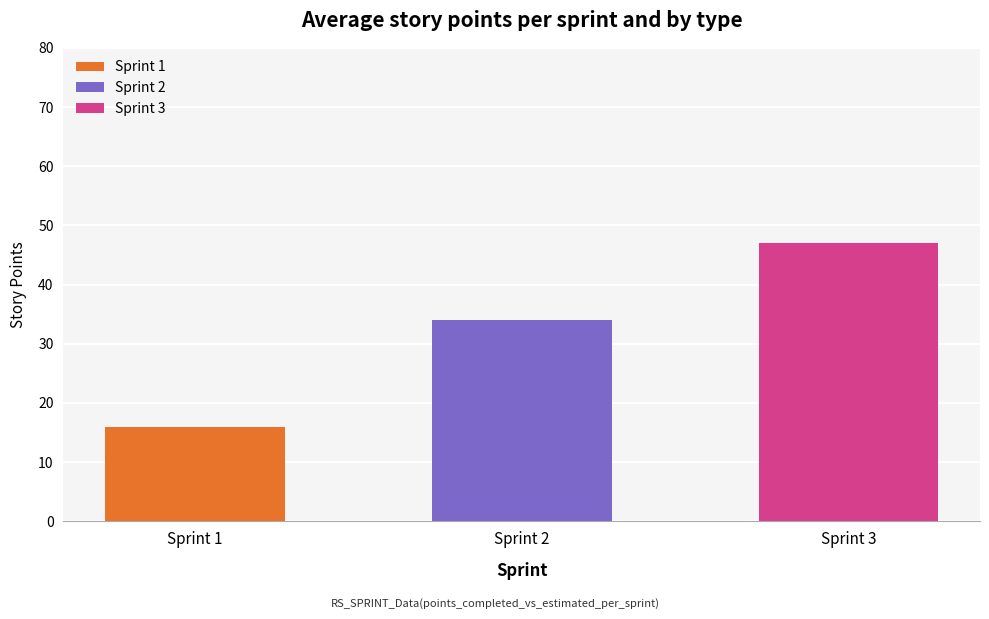

What is the change in value from Sprint 1 to Sprint 2?

+18